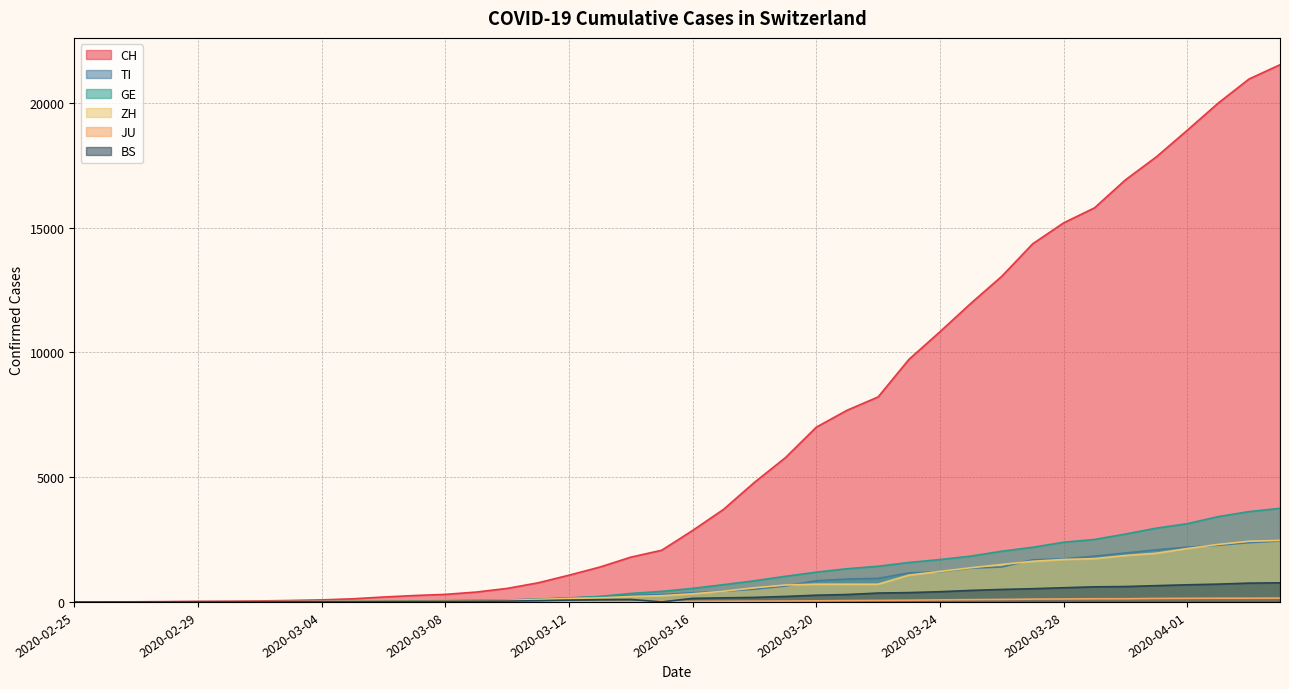

Does the chart display data point markers on the line(s)?

No